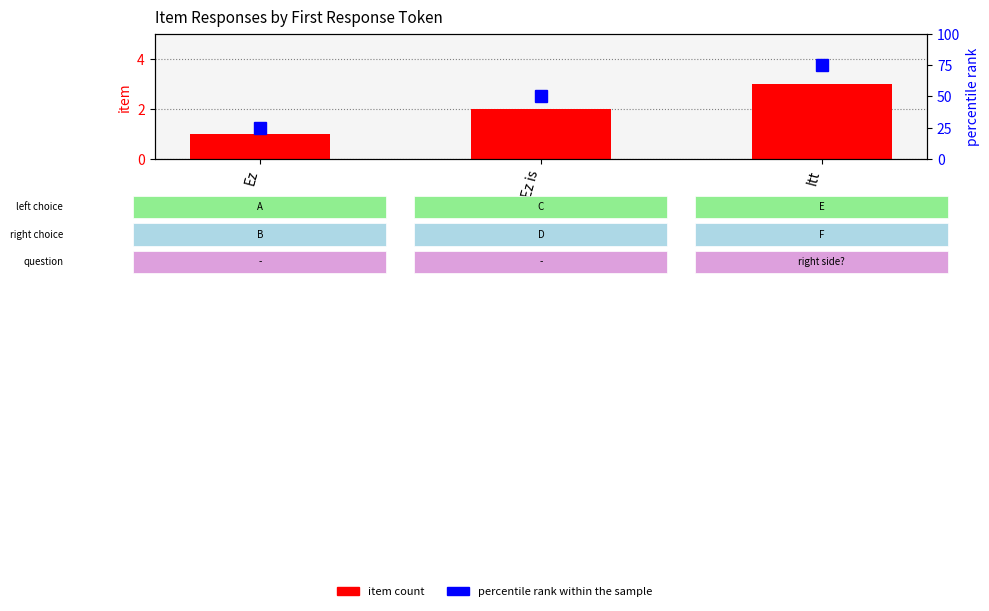

Read the item count value at Itt.

3